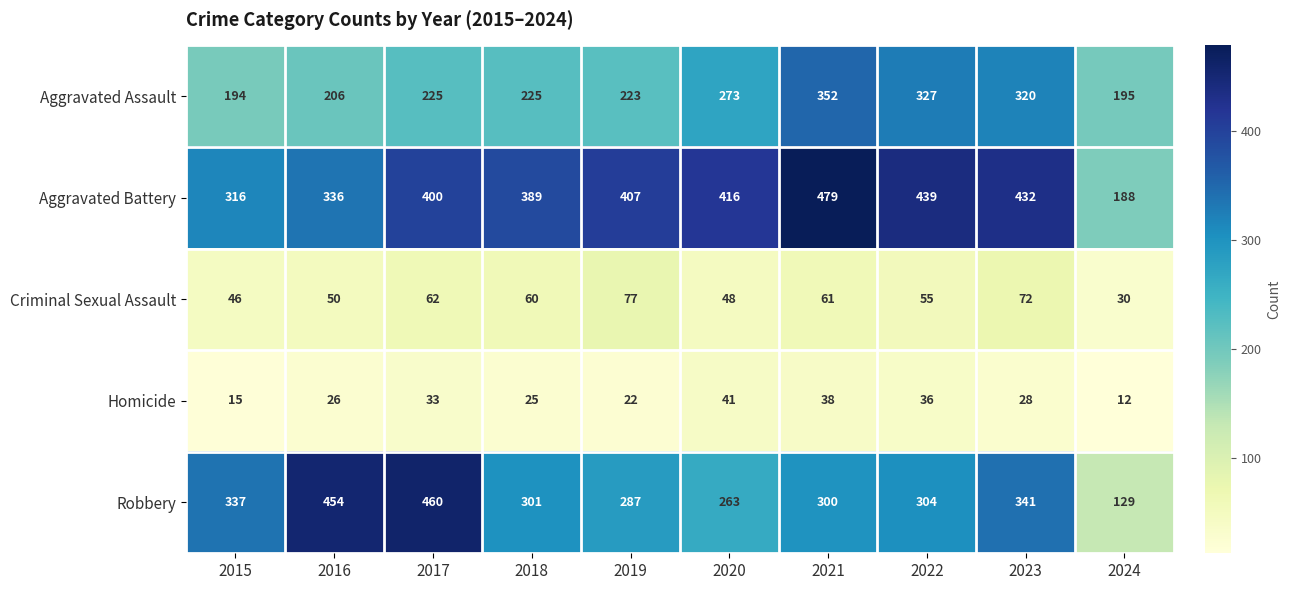

What is the maximum value shown in the chart?

479